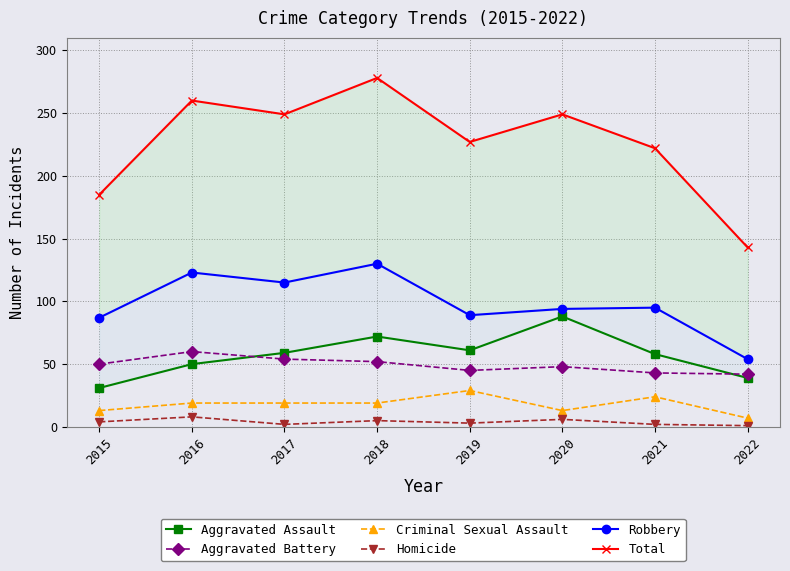

At which category is the sum across all series the highest?

2018